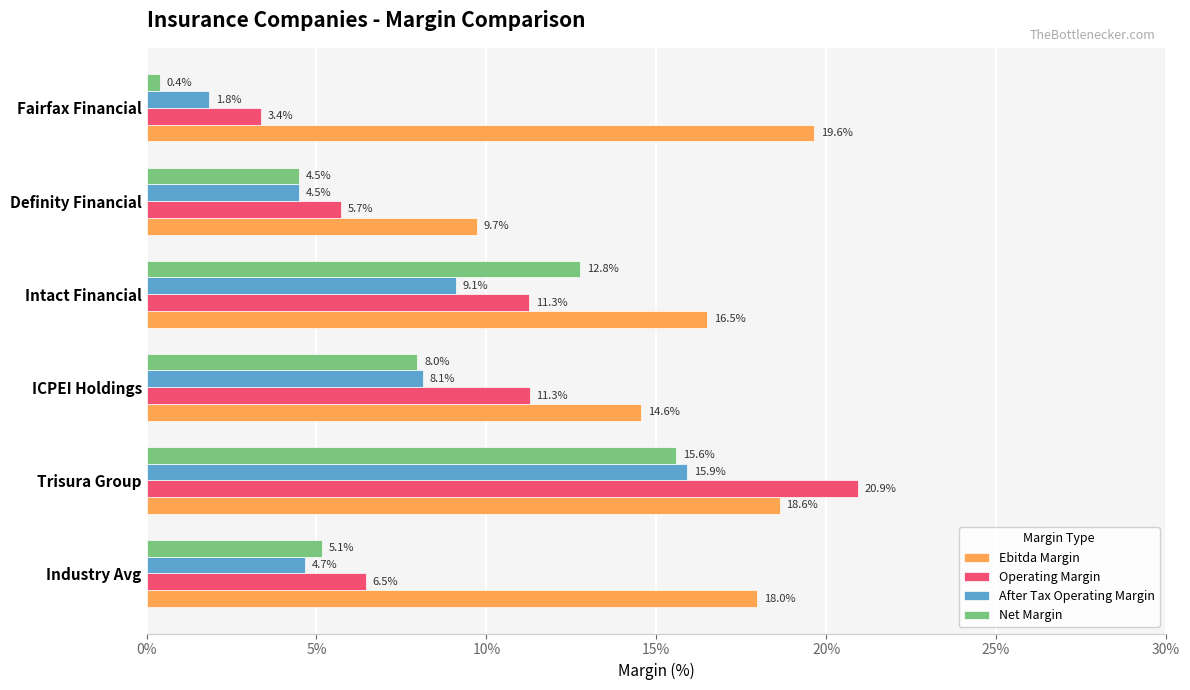

How many groups of bars are there?

6